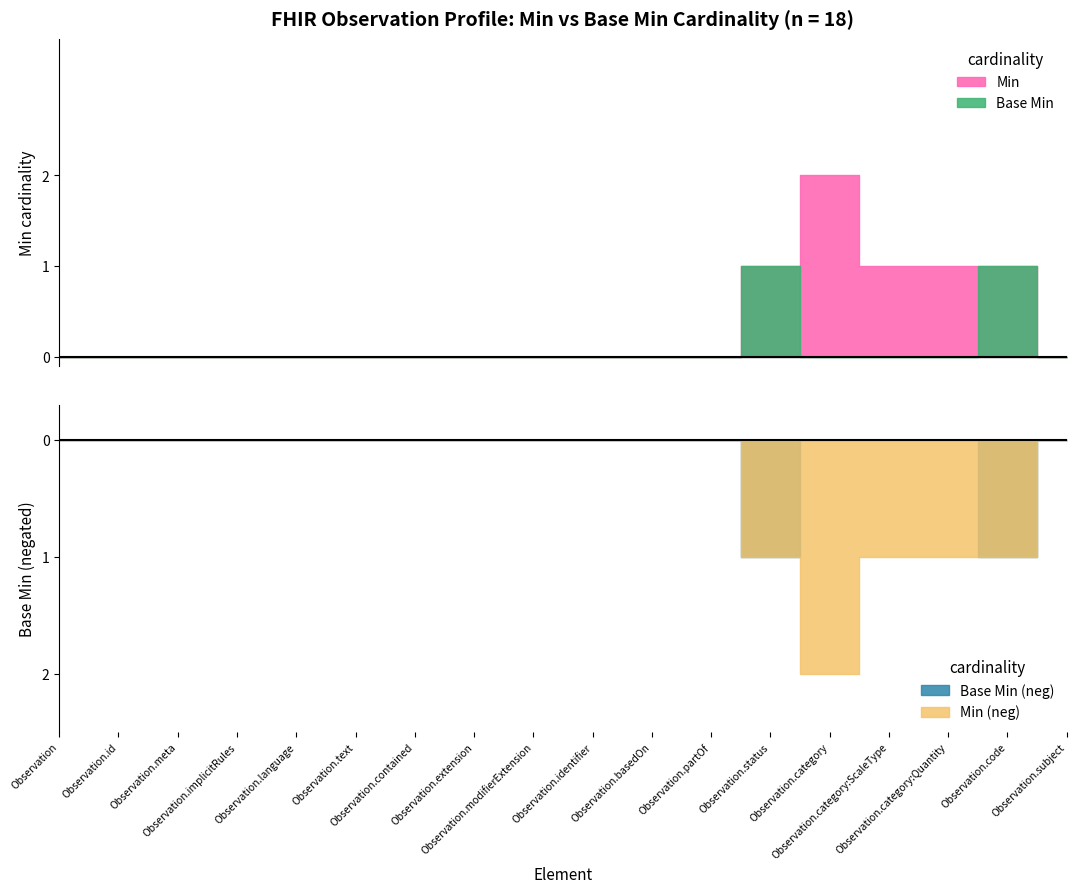

What is the label of the 13th point from the right?

Observation.text